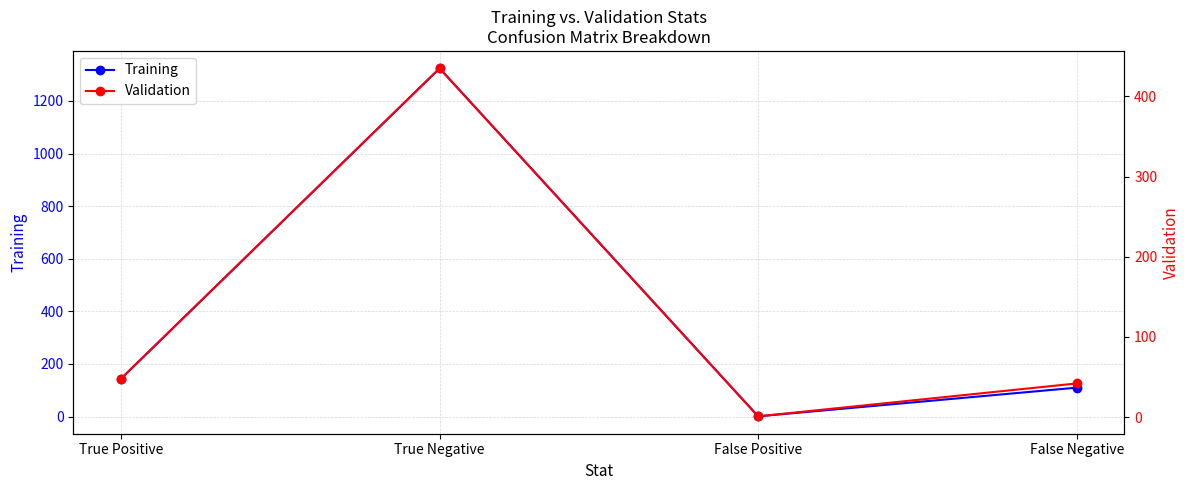

Which series has the largest range (max minus min)?

Training